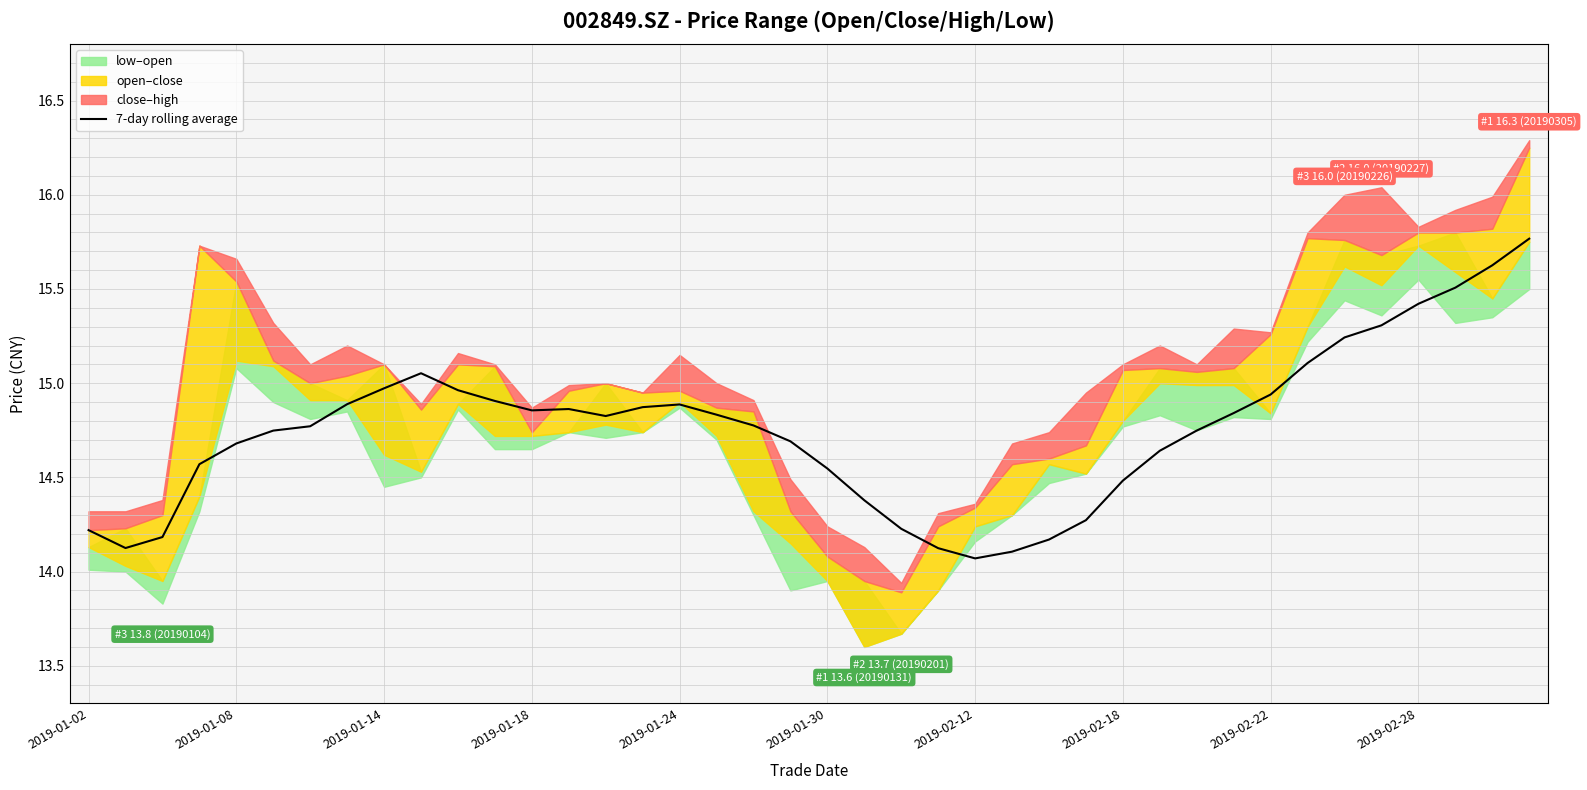

How many points are higher than both their immediate neighbors (excluding endpoints)?

3